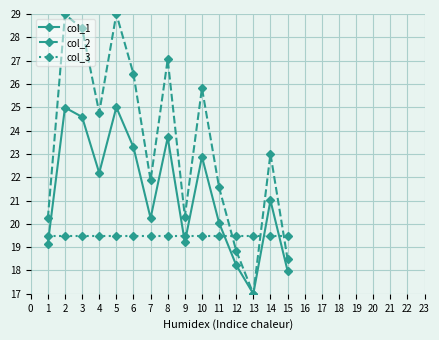

What is the total value across all series at 8?

70.3